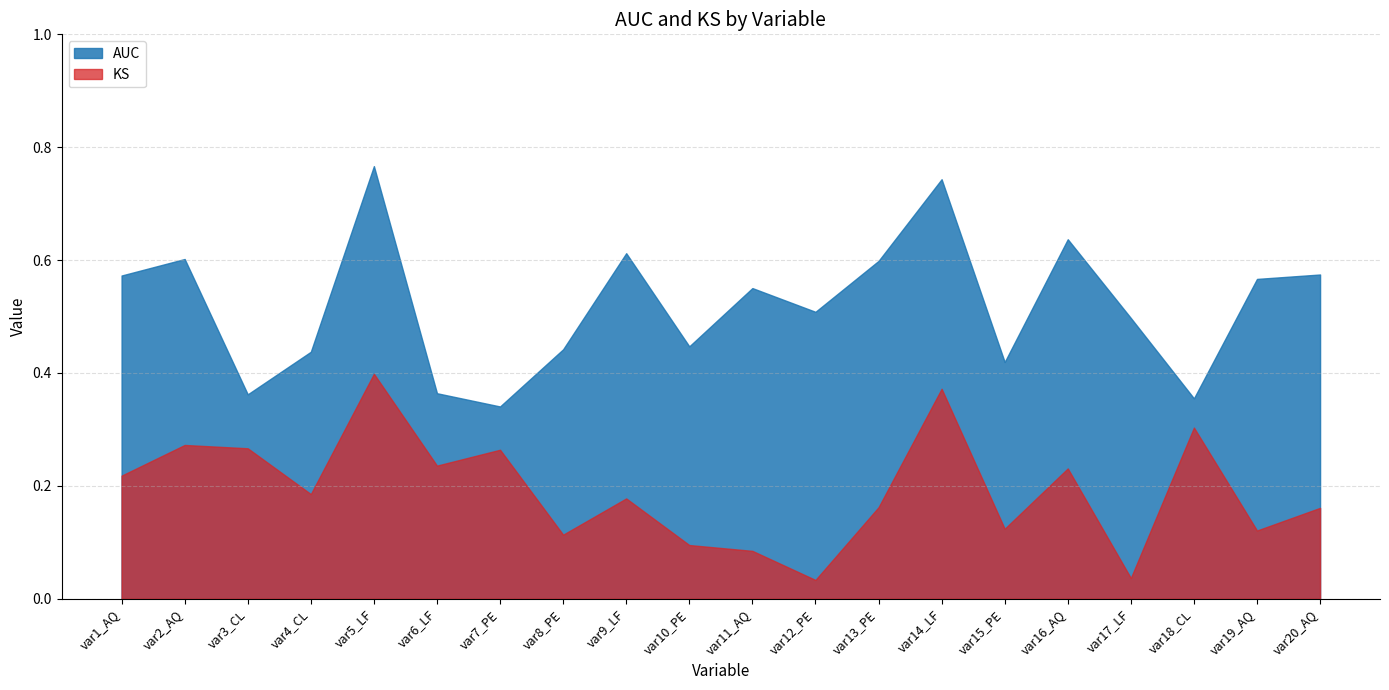

How many lines are shown in the chart?

2